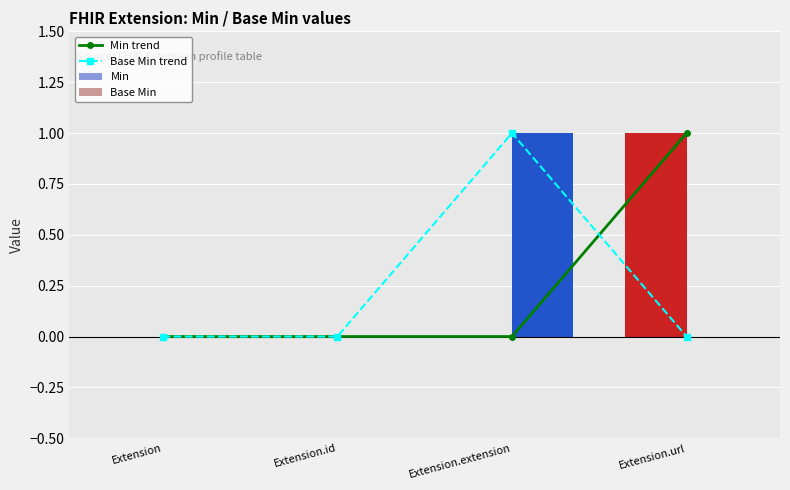

The value of Base Min trend at Extension.url is 1. True or false?

False